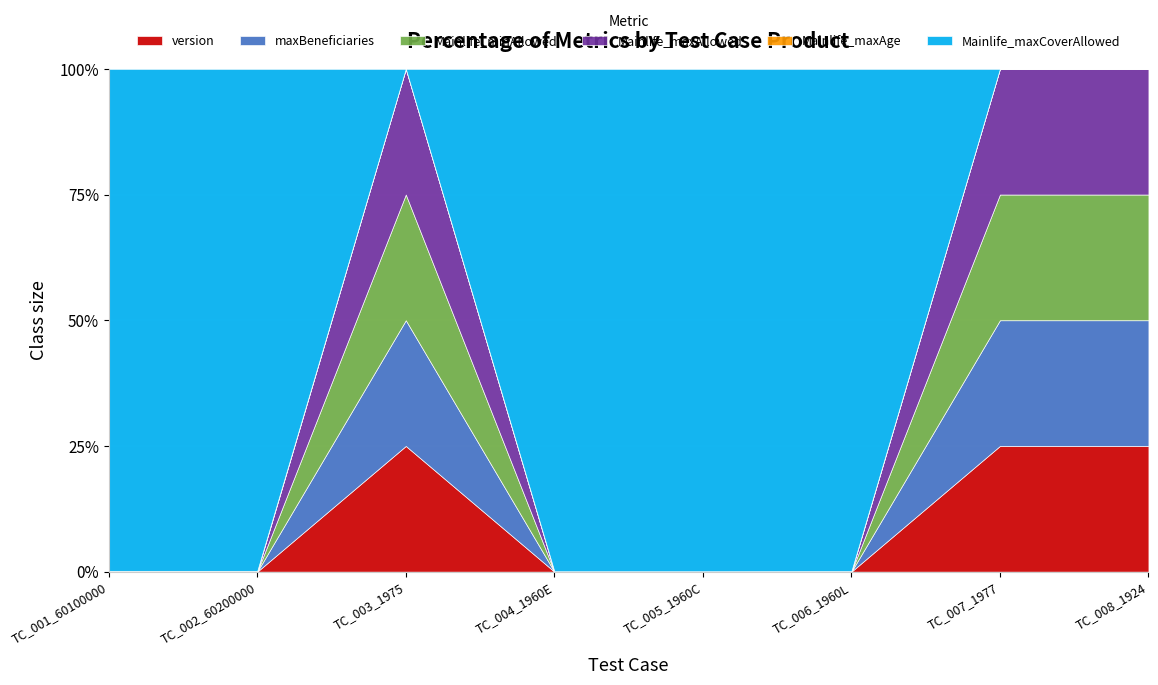

Reading left to right, what are all the values shown in this chart?

version: TC_001_60100000=1	TC_002_60200000=1	TC_003_1975=1	TC_004_1960E=1	TC_005_1960C=1	TC_006_1960L=1	TC_007_1977=1	TC_008_1924=1
maxBeneficiaries: TC_001_60100000=1	TC_002_60200000=1	TC_003_1975=1	TC_004_1960E=1	TC_005_1960C=1	TC_006_1960L=1	TC_007_1977=1	TC_008_1924=1
Mainlife_minAllowed: TC_001_60100000=1	TC_002_60200000=1	TC_003_1975=1	TC_004_1960E=1	TC_005_1960C=1	TC_006_1960L=1	TC_007_1977=1	TC_008_1924=1
Mainlife_maxAllowed: TC_001_60100000=1	TC_002_60200000=1	TC_003_1975=1	TC_004_1960E=1	TC_005_1960C=1	TC_006_1960L=1	TC_007_1977=1	TC_008_1924=1
Mainlife_maxAge: TC_001_60100000=79	TC_002_60200000=79	TC_003_1975=0	TC_004_1960E=59	TC_005_1960C=59	TC_006_1960L=75	TC_007_1977=0	TC_008_1924=0
Mainlife_maxCoverAllowed: TC_001_60100000=50000	TC_002_60200000=50000	TC_003_1975=0	TC_004_1960E=75000	TC_005_1960C=75000	TC_006_1960L=75000	TC_007_1977=0	TC_008_1924=0